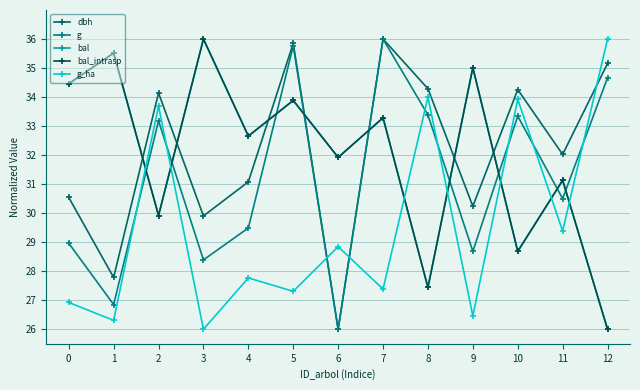

How many data points in bal are above 32?

7